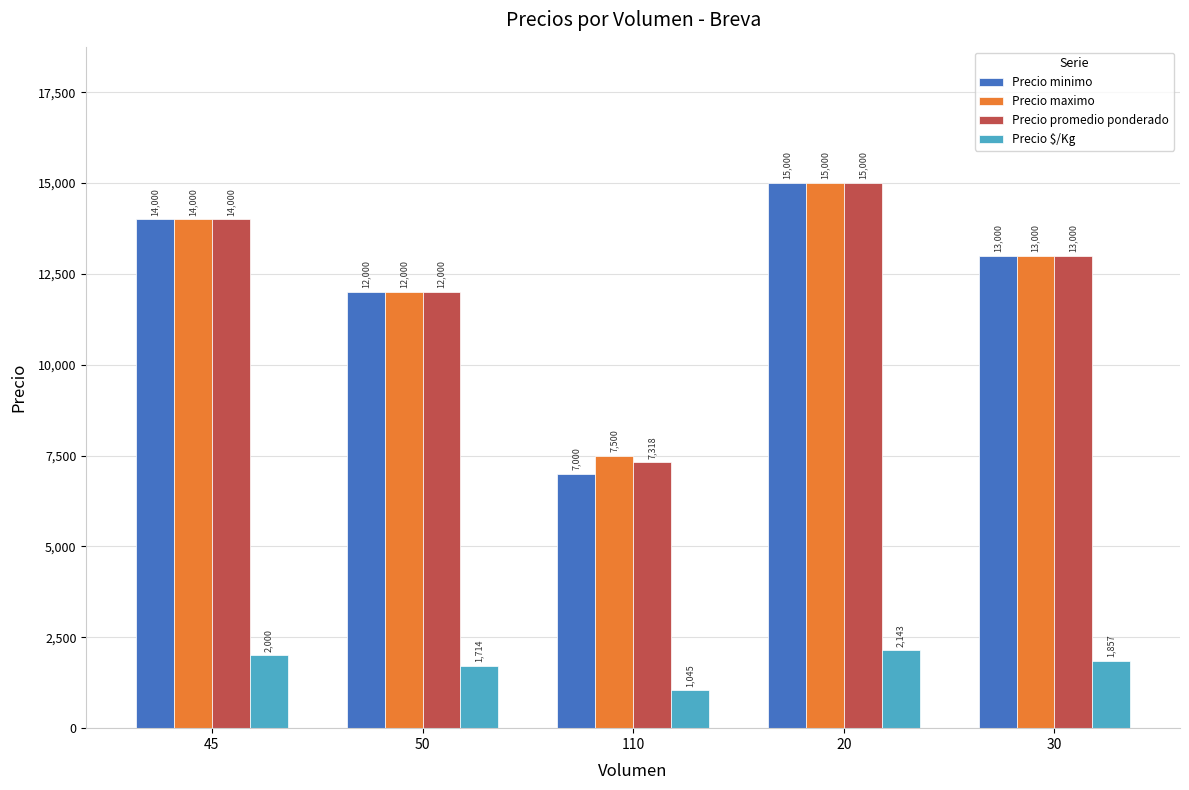

Count the Precio promedio ponderado values in the range 12000 to 14000.

3